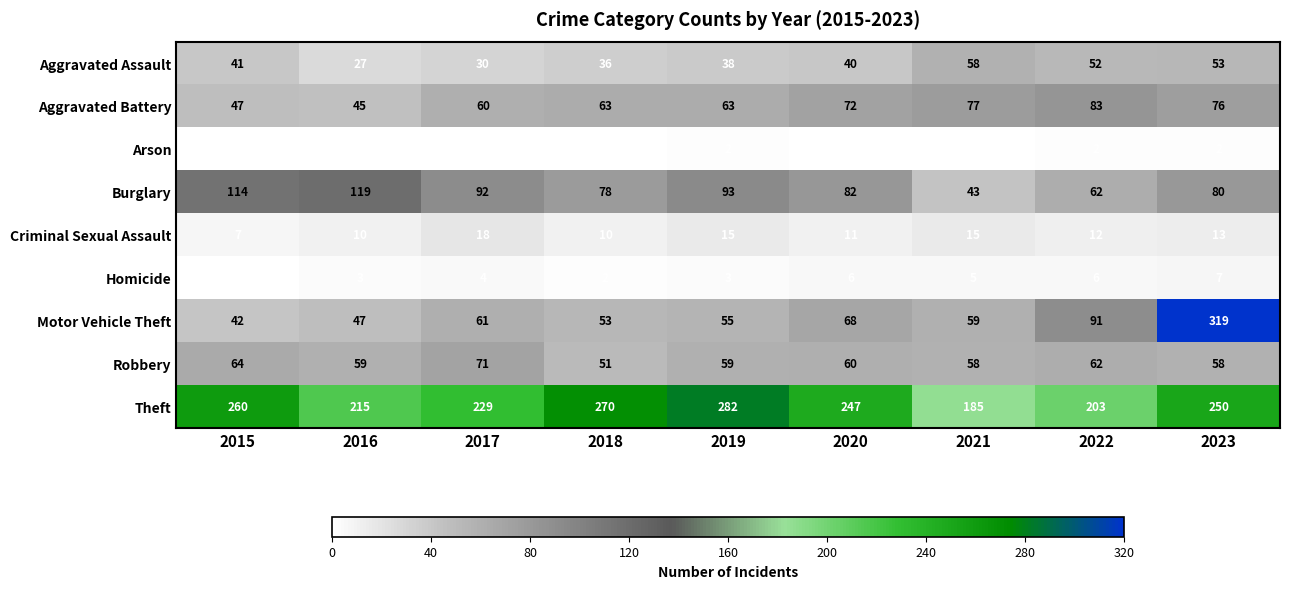

The Motor Vehicle Theft series shows 93 at 2017. True or false?

False